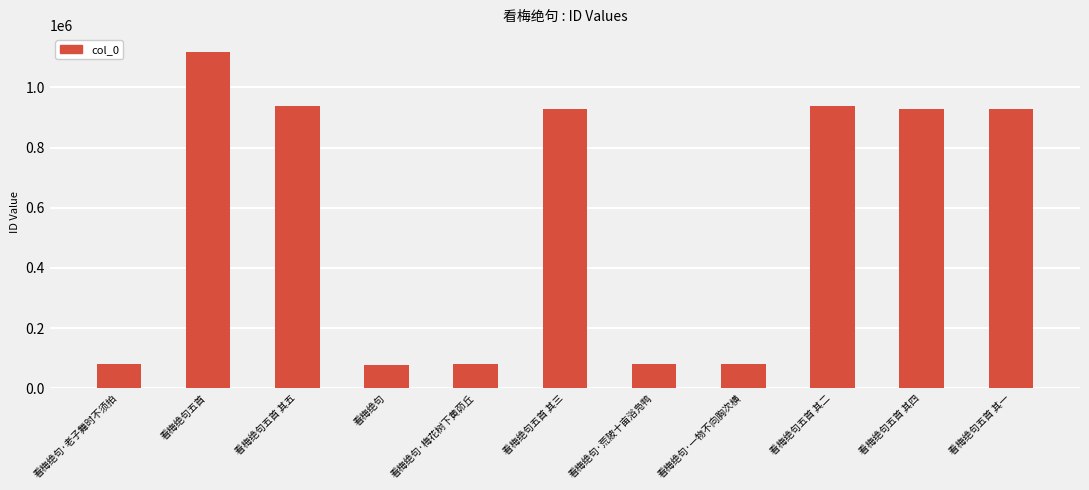

True or false: the data shows 936361 at 看梅绝句五首 其二.

True